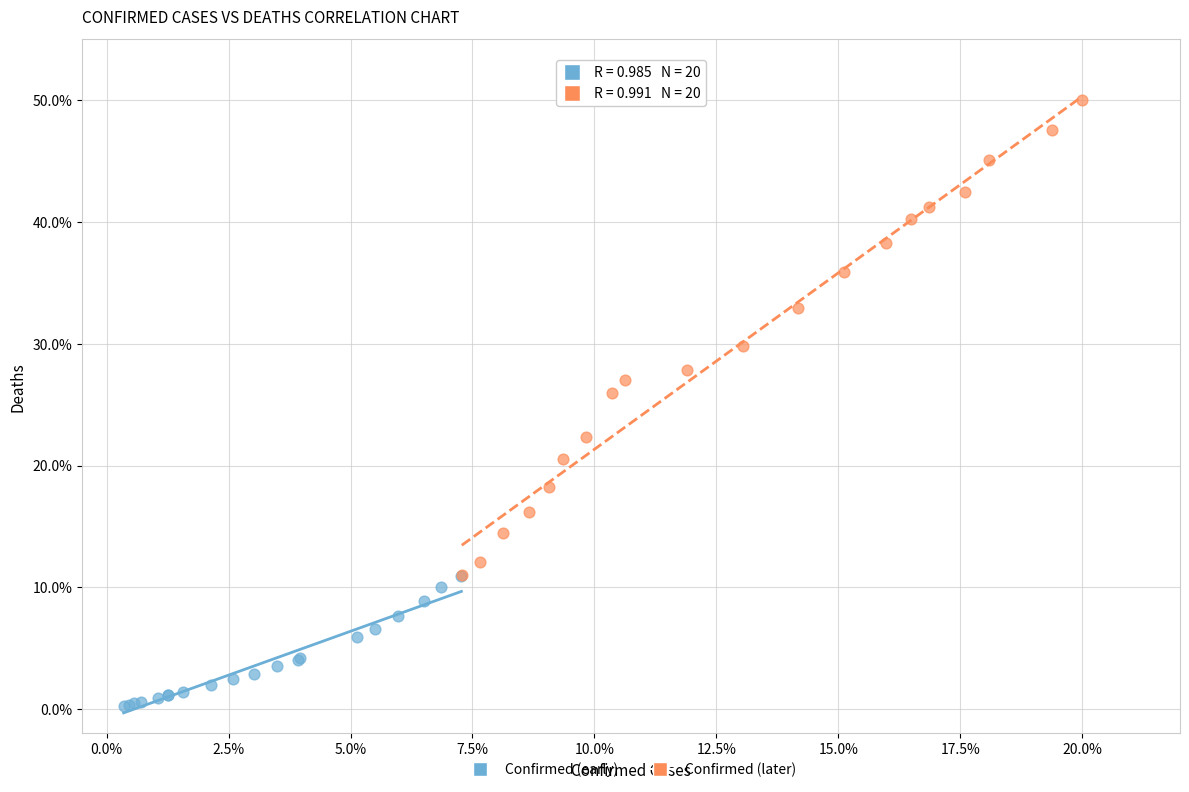

Which series reaches the maximum Y coordinate?

Confirmed (later)